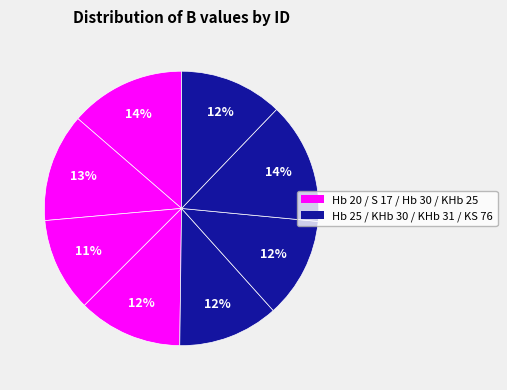

How many segments does this pie chart have?

8